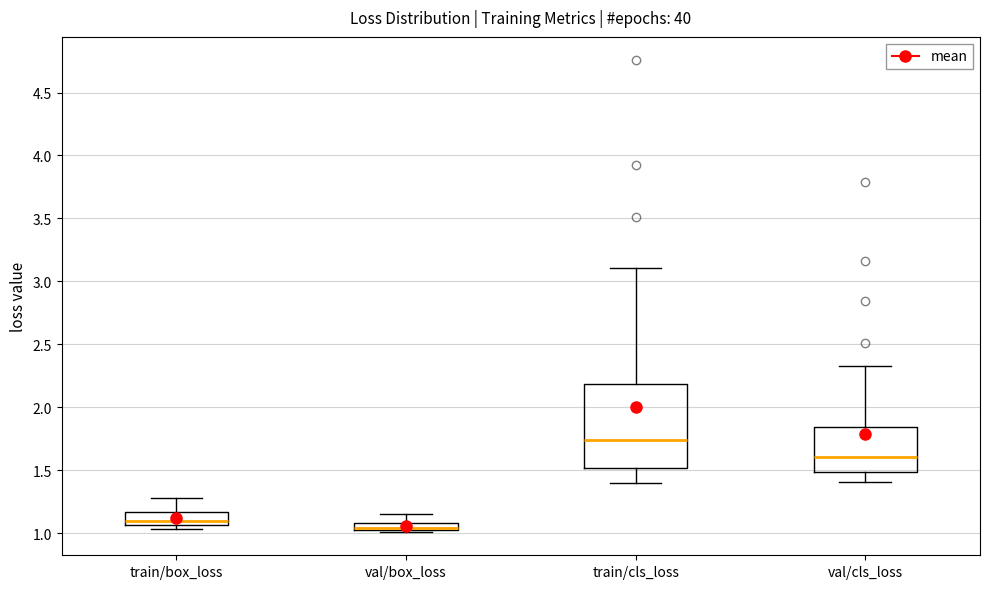

Which box is the tallest, from its lower edge to its upper edge?

train/cls_loss